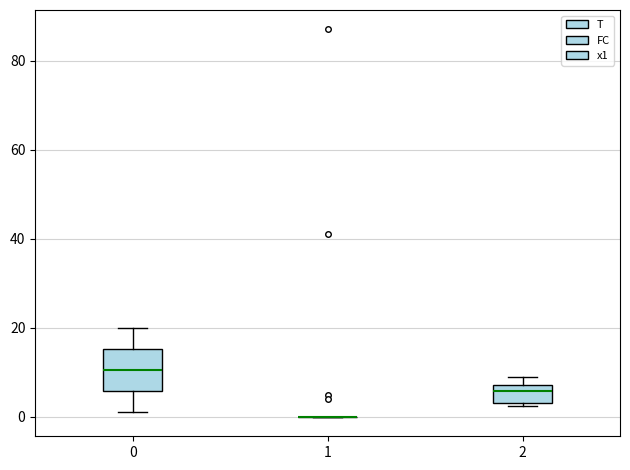

Reading left to right, transcribe this box plot: for each box, give where its median line is, the range the box spans, and where its two whiskers end, as read against the y-axis. The values are not printed on the chart, so give them approximately, as read against the axis.

0: median 10, box 6 to 16, whiskers 2 to 20
1: box collapsed to a line at 0, whiskers 0 to 0
2: median 6, box 4 to 8, whiskers 2 to 10